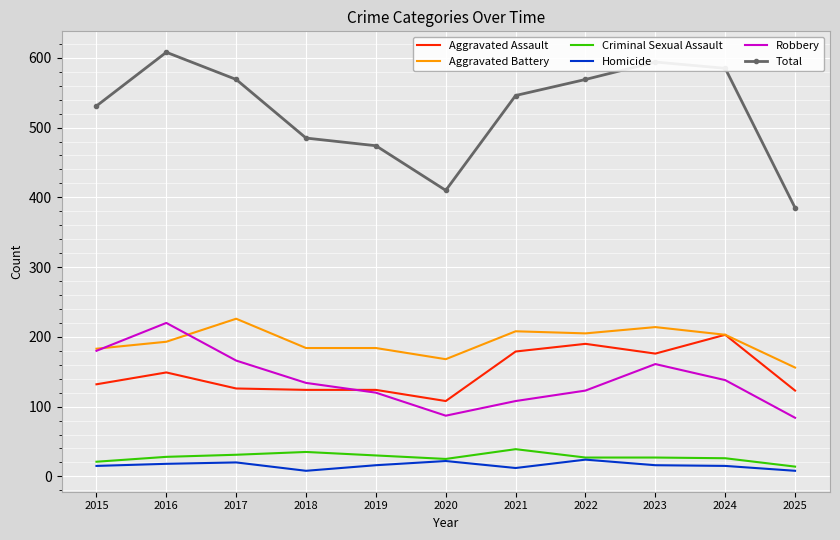

What is the maximum value shown in the chart?

608